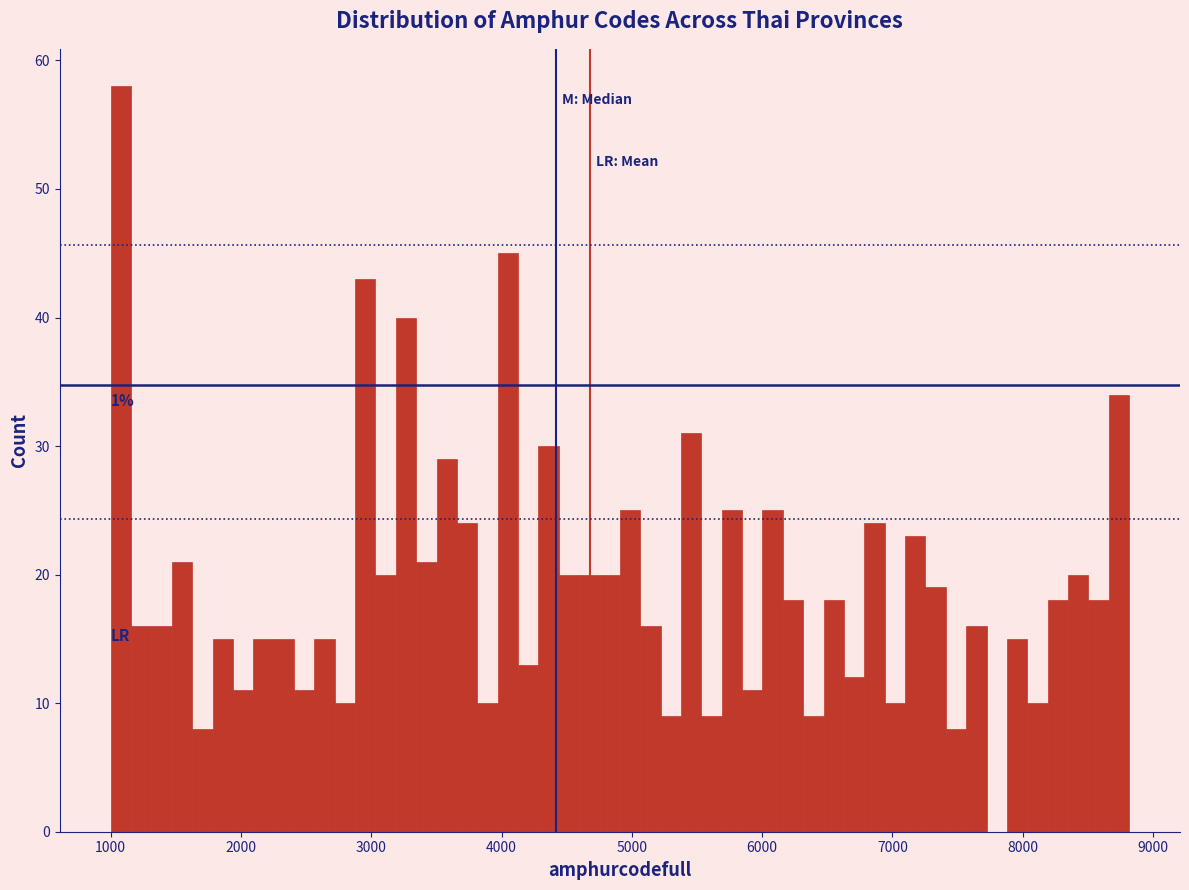

Read against the x-axis, roughly where is the centre of the tallest bar?

1100